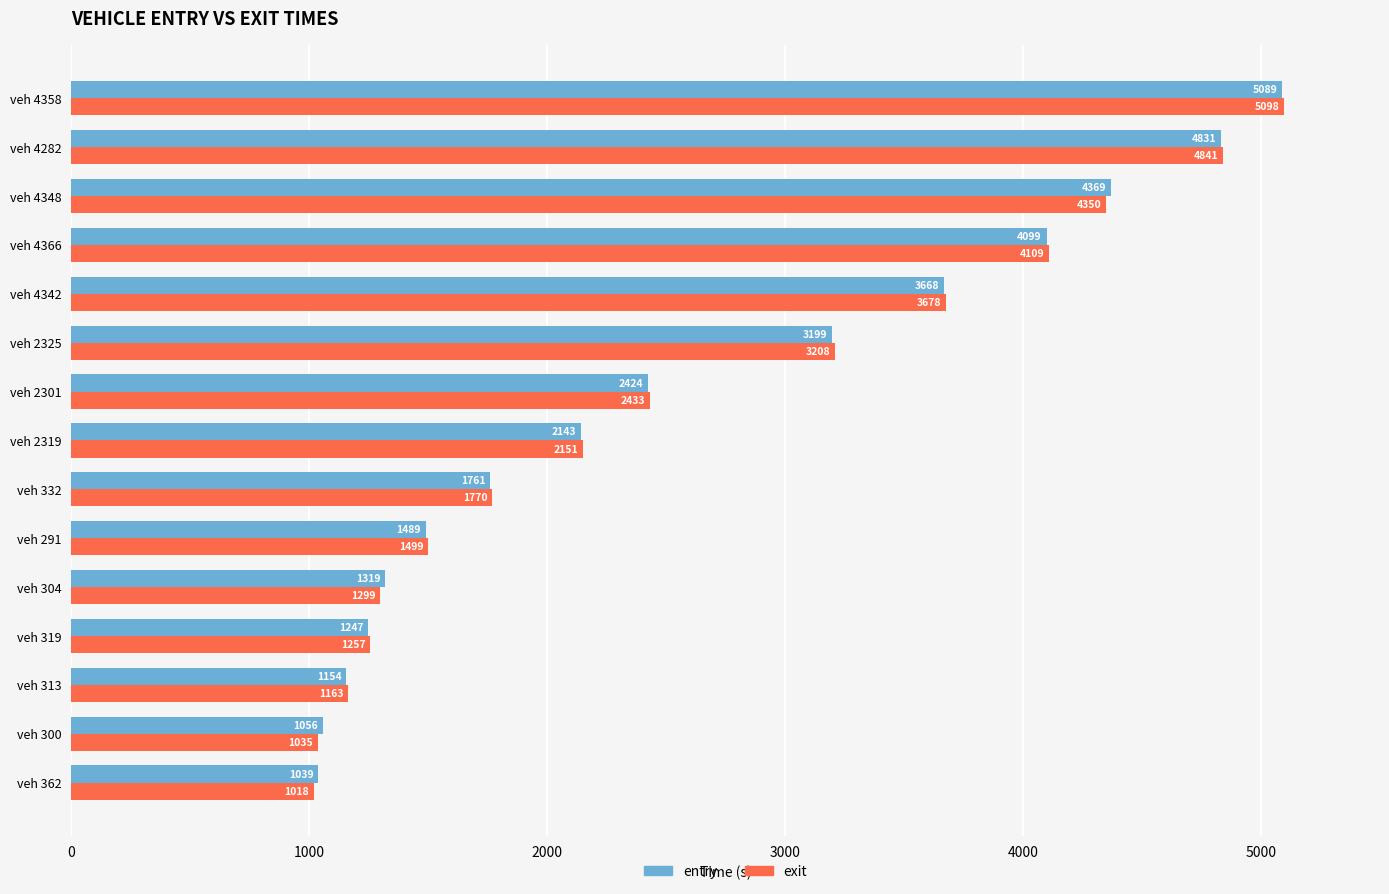

Which series changed the most between veh 313 and veh 2319?

entry